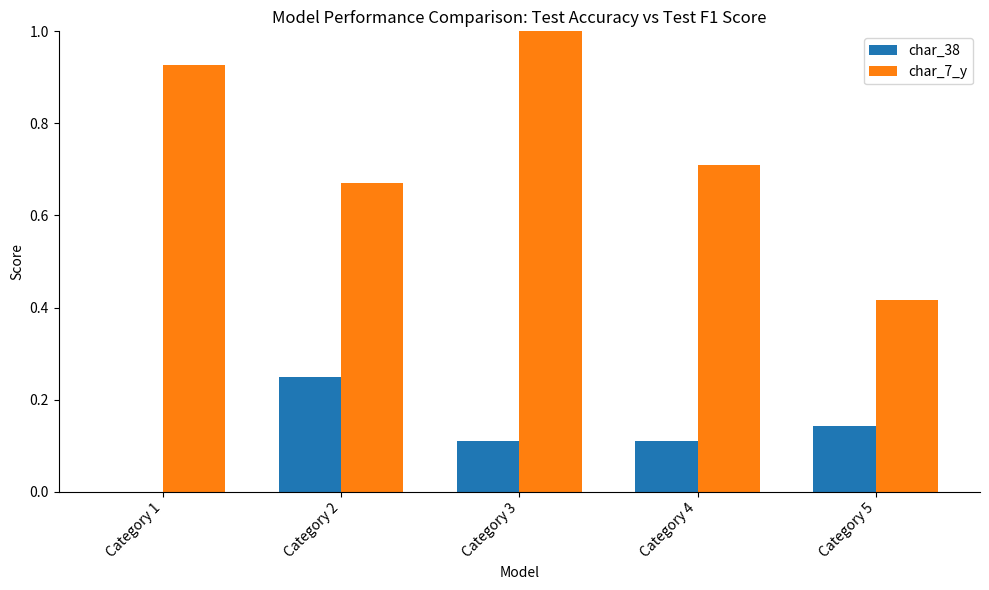

How many groups of bars are there?

5